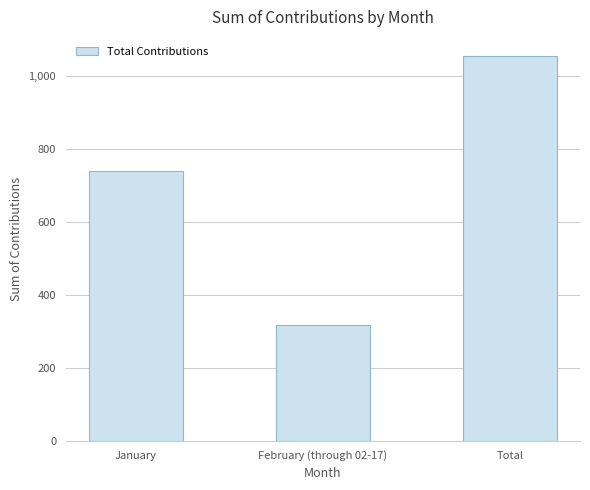

What is the change in value from February (through 02-17) to Total?

+738